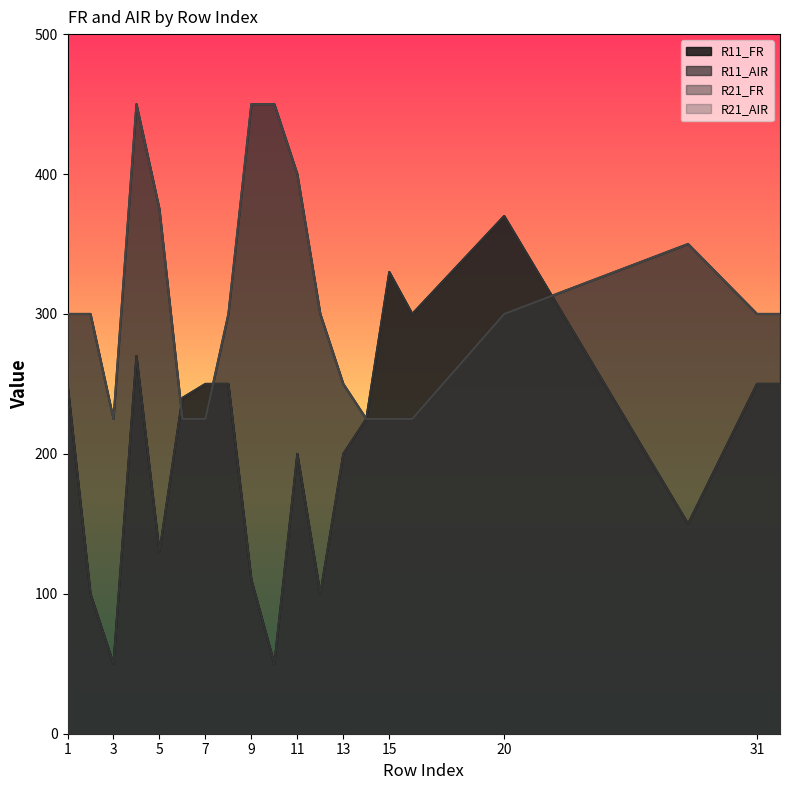

At which category does the chart reach its peak across all series?

4